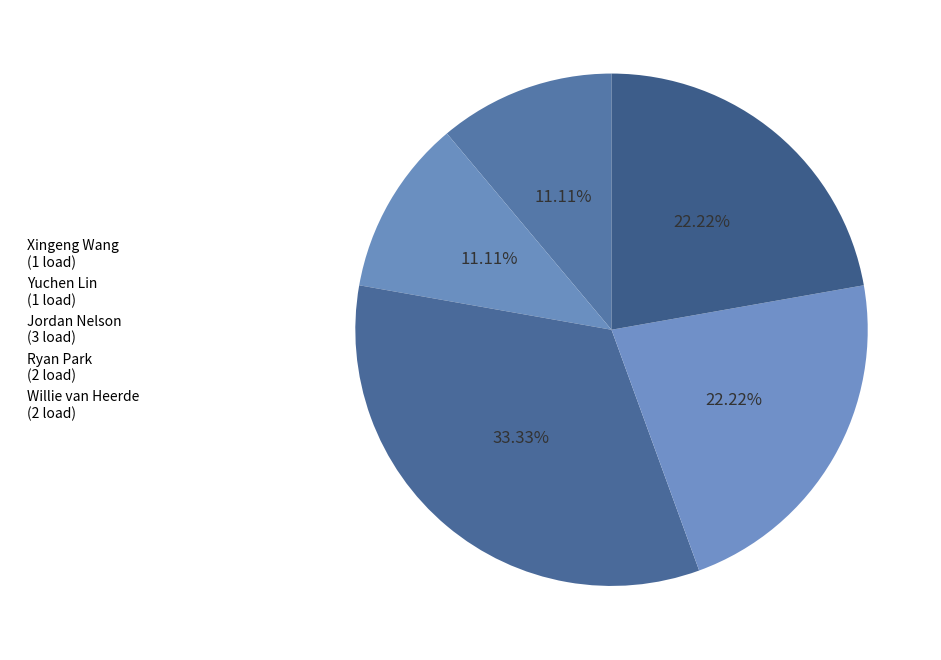

What portion of the pie excludes Willie van Heerde?

77.8%